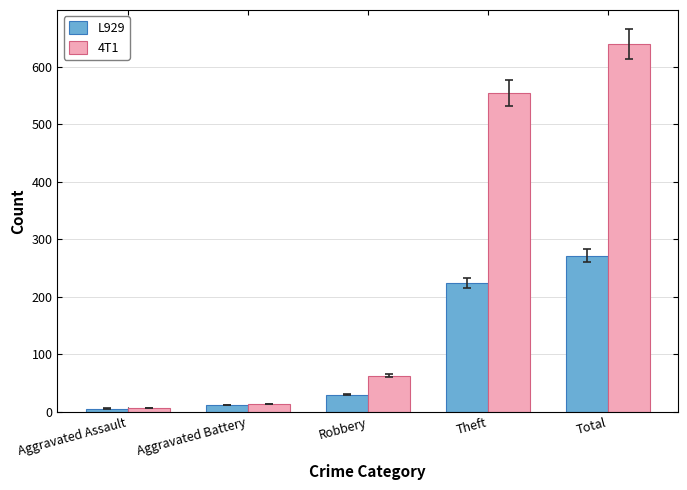

At which category is the sum across all series the highest?

Total